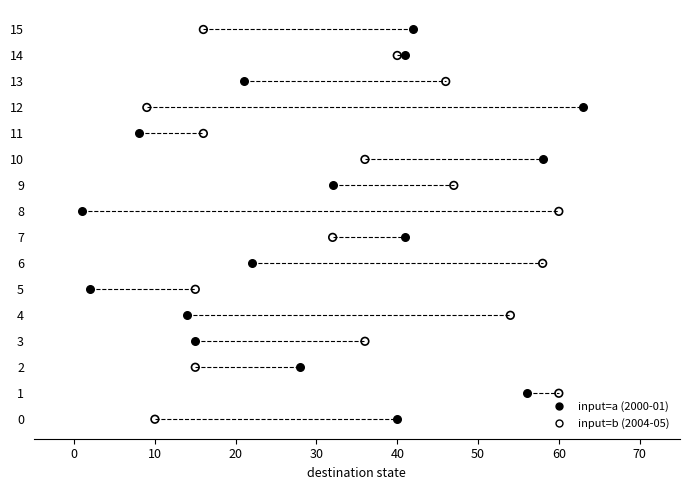

What are all the series names shown in the legend?

input=a (2000-01), input=b (2004-05)